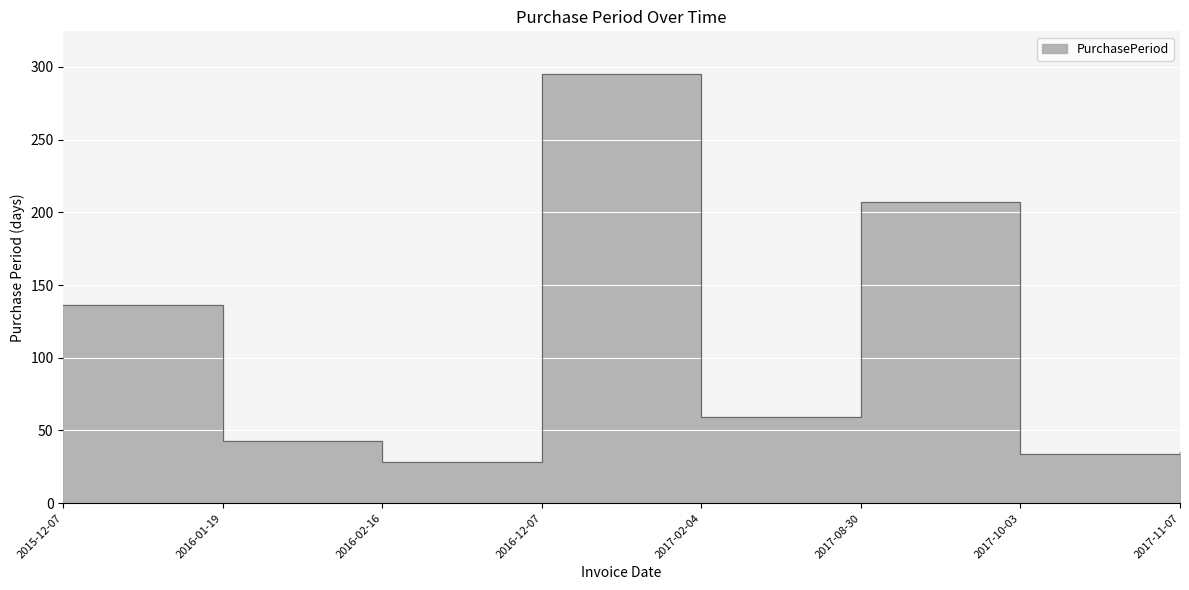

Reading right to left, transcribe all the data shown in this chart.

35	34	207	59	295	28	43	136